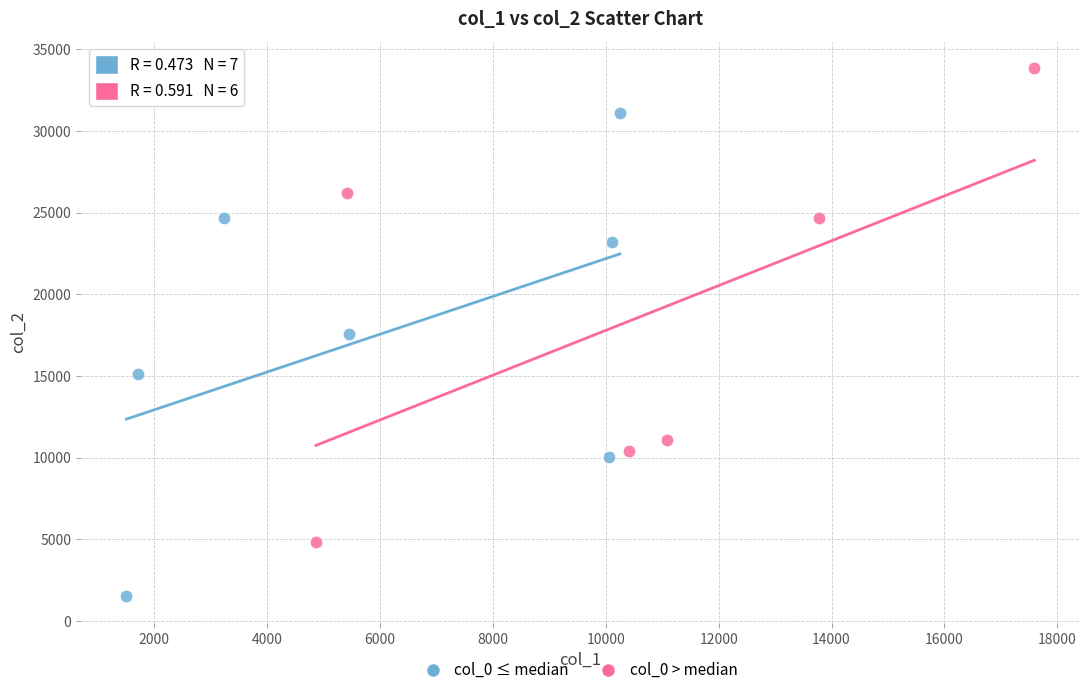

Which series contains the lowest Y value?

col_0 ≤ median